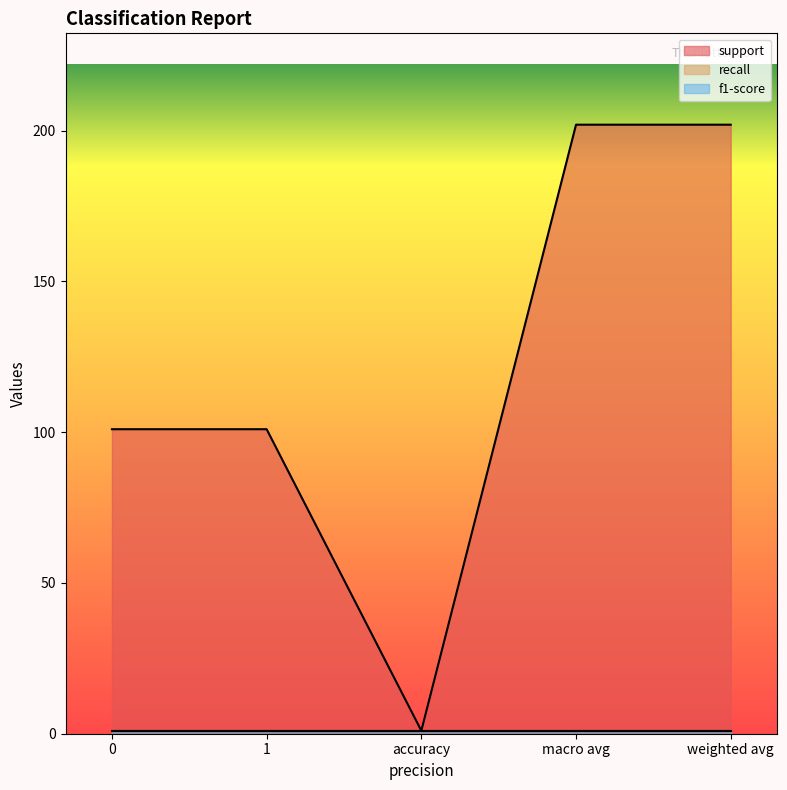

True or false: recall has more than 1 points higher than both neighbors.

False